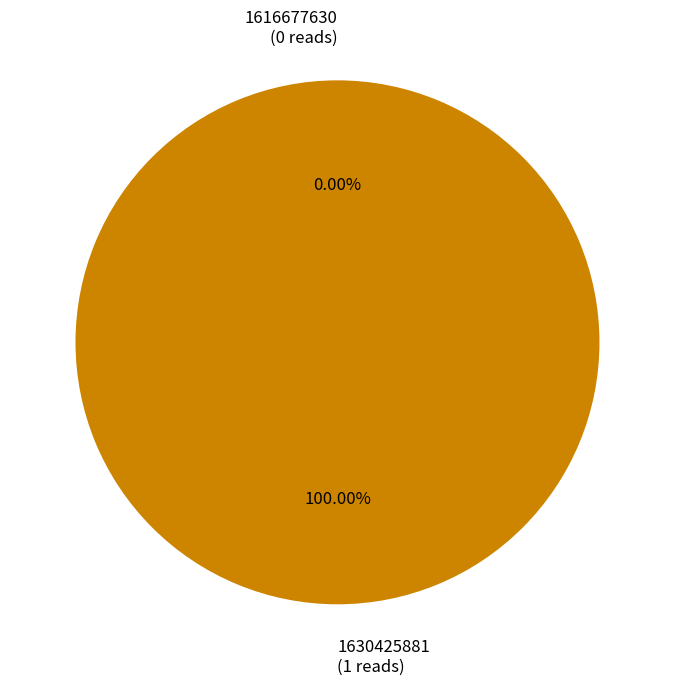

How many slices are in this pie chart?

2